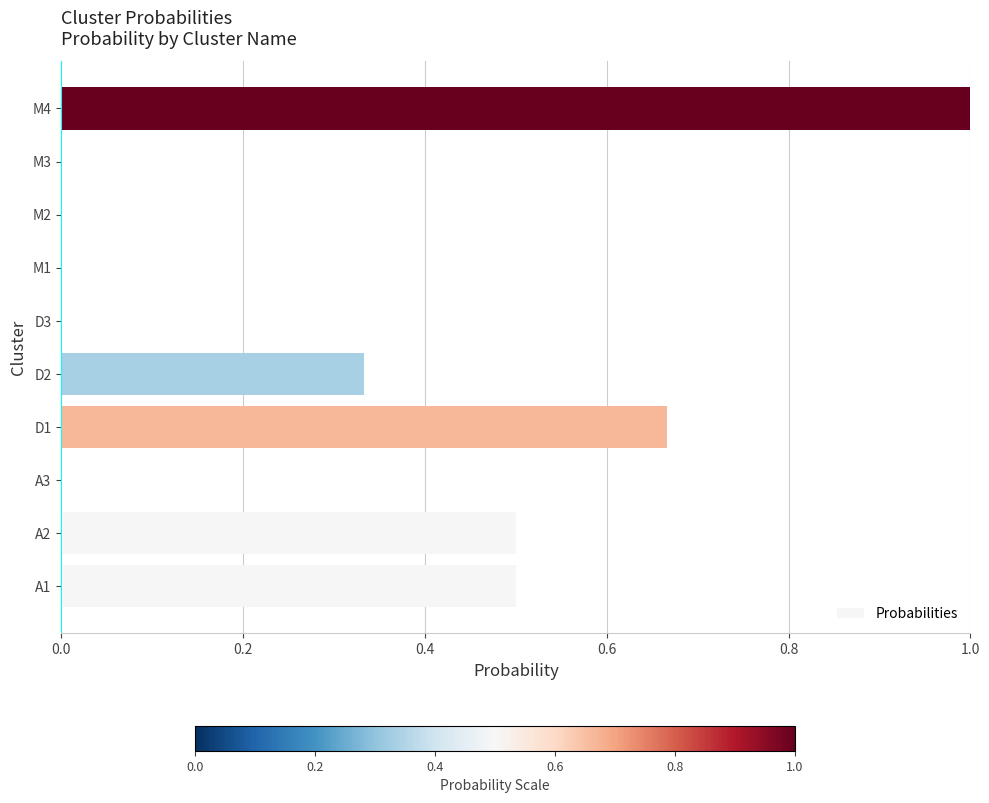

Which label corresponds to the largest value in the chart?

M4